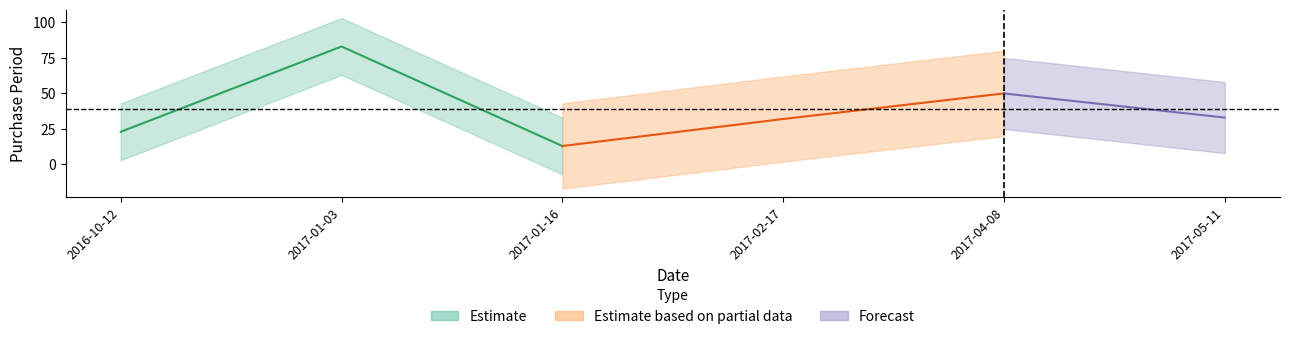

Reading left to right, what are all the values shown in this chart?

2016-10-12=23	2017-01-03=83	2017-01-16=13	2017-02-17=32	2017-04-08=50	2017-05-11=33